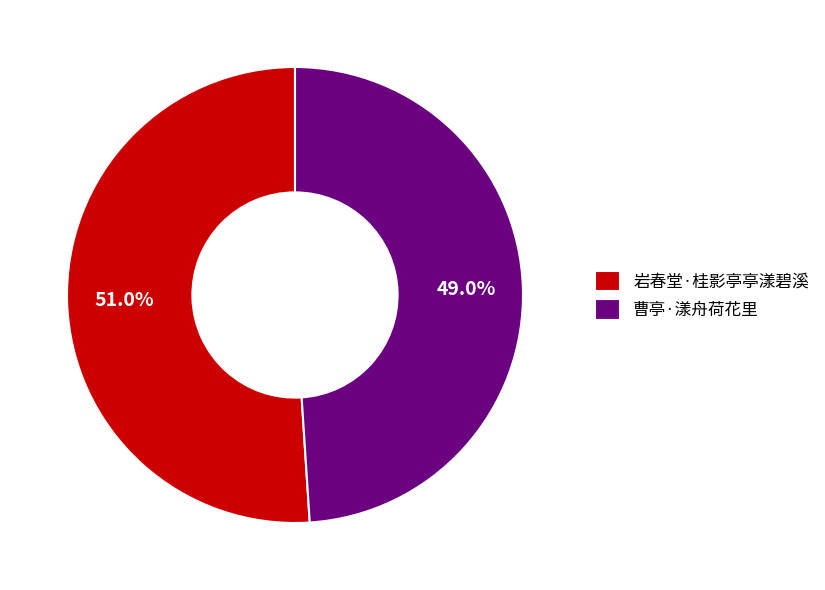

Combined, what portion of the pie is 曹亭·漾舟荷花里 and 岩春堂·桂影亭亭漾碧溪?

100.0%